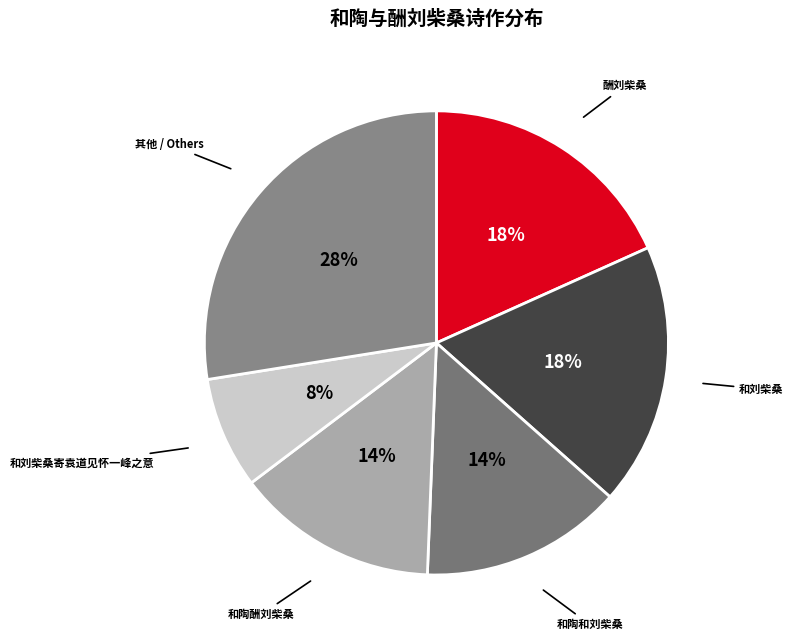

How many slices are in this pie chart?

6